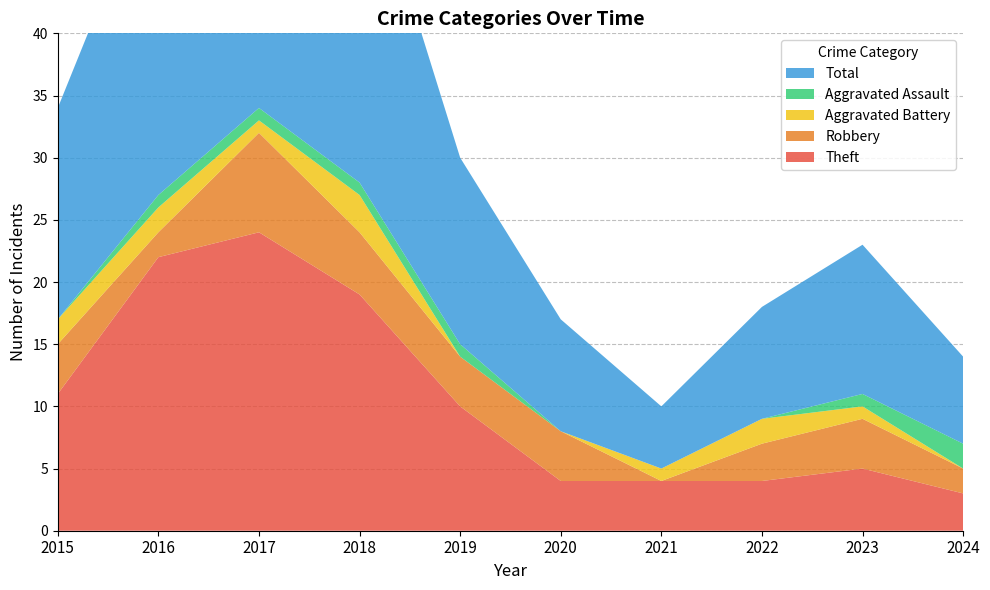

Reading left to right, list all the values displayed in this chart.

Theft: 2015=11	2016=22	2017=24	2018=19	2019=10	2020=4	2021=4	2022=4	2023=5	2024=3
Robbery: 2015=4	2016=2	2017=8	2018=5	2019=4	2020=4	2021=0	2022=3	2023=4	2024=2
Aggravated Battery: 2015=2	2016=2	2017=1	2018=3	2019=0	2020=0	2021=1	2022=2	2023=1	2024=0
Aggravated Assault: 2015=0	2016=1	2017=1	2018=1	2019=1	2020=0	2021=0	2022=0	2023=1	2024=2
Total: 2015=17	2016=27	2017=35	2018=28	2019=15	2020=9	2021=5	2022=9	2023=12	2024=7